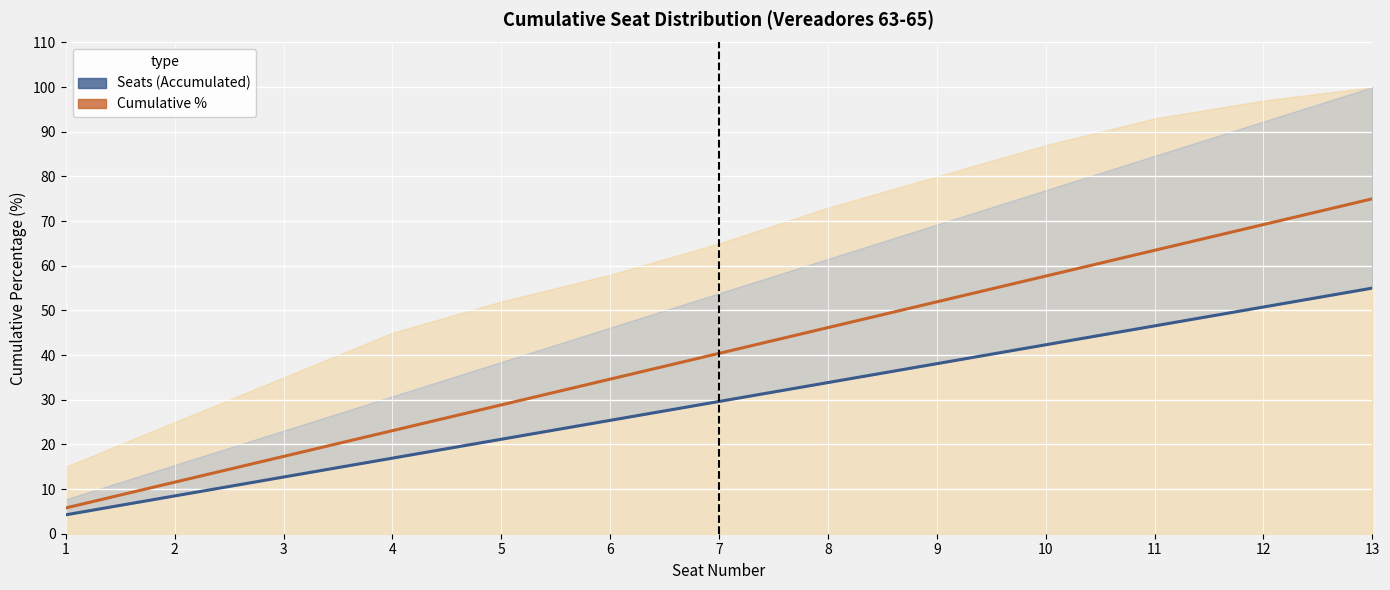

What is the difference between the Seats (Accumulated) values at 4 and 13?

38.1